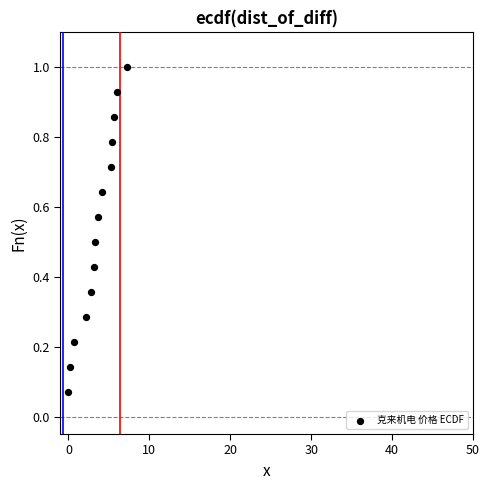

What is the range of X values (max minus min)?

7.2